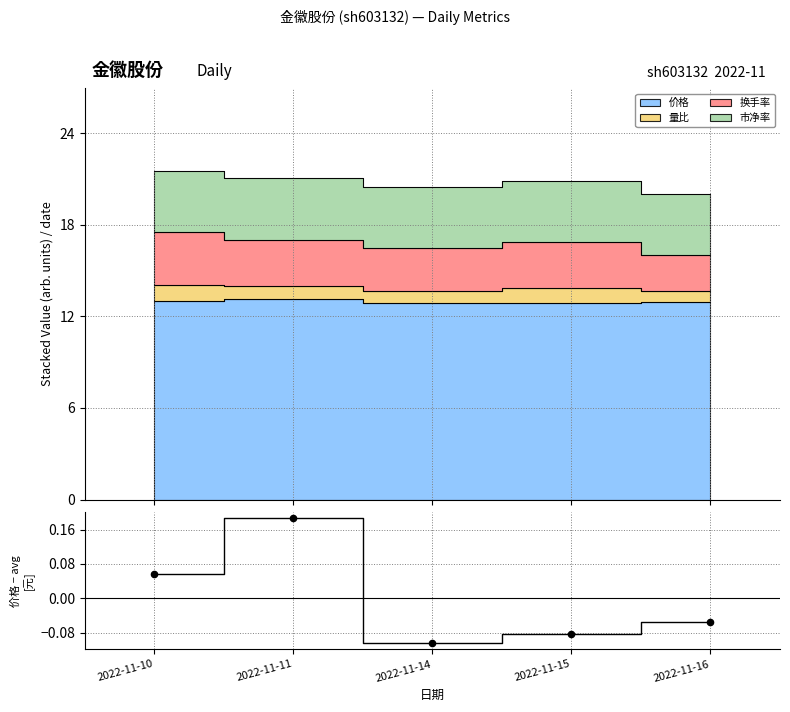

Between 2022-11-14 and 2022-11-15, which is larger?

2022-11-15